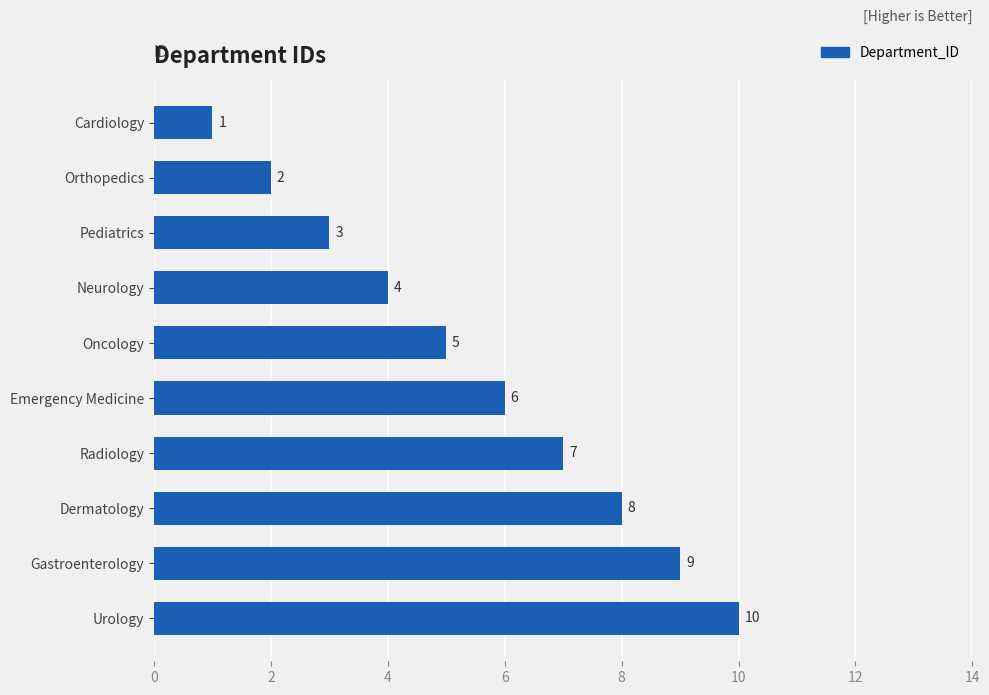

What is the value of the 8th bar from the top?

8